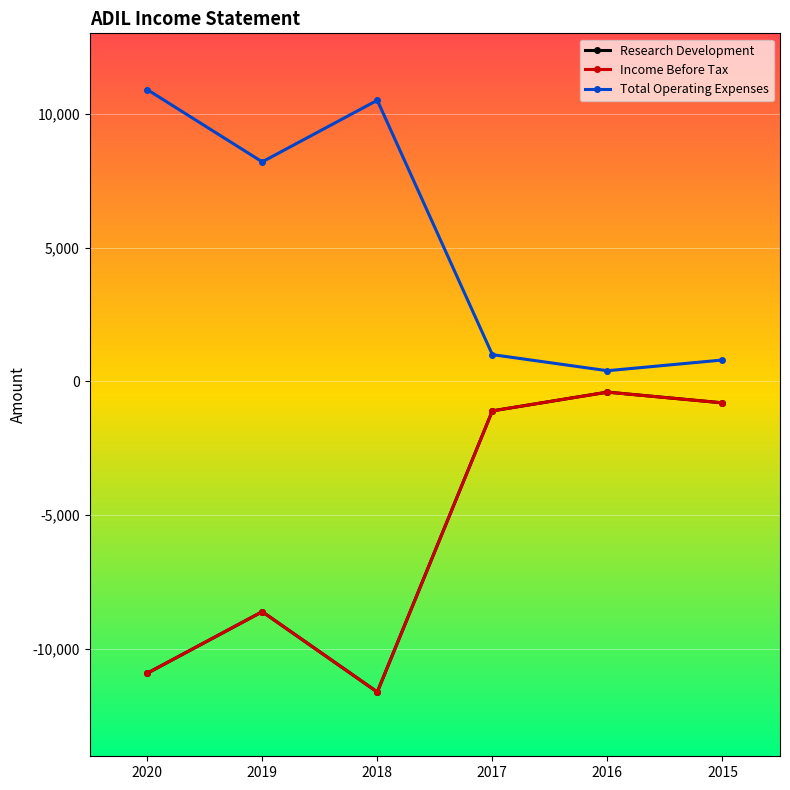

Which series has the largest total across all categories?

Total Operating Expenses